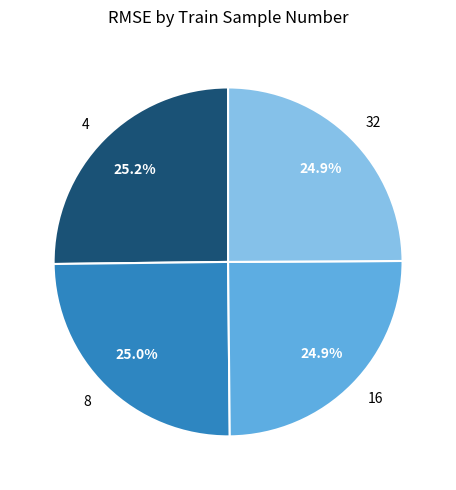

Is 4 the majority of the pie?

No